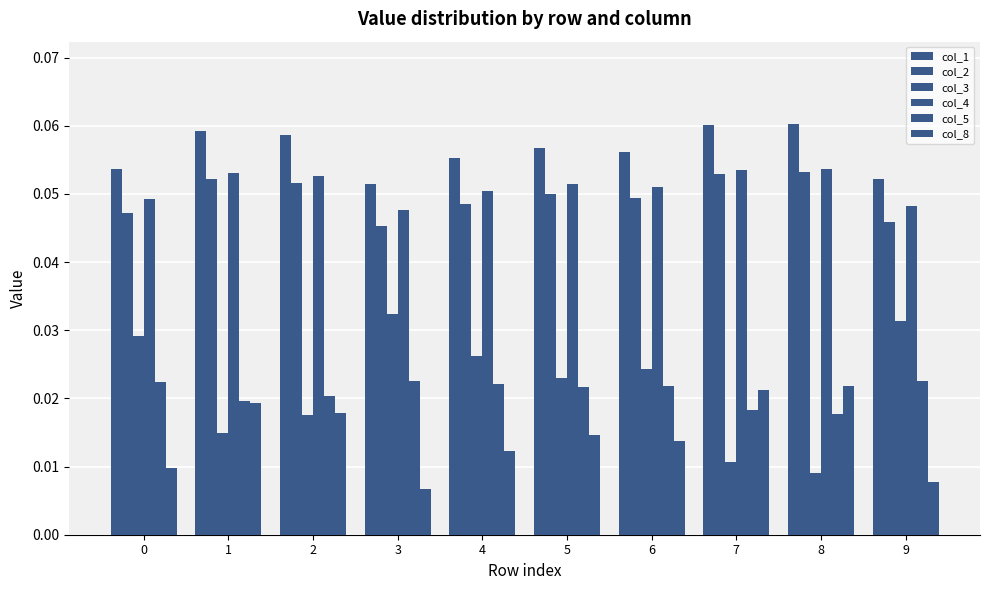

Is the value of col_5 at 6 greater than the value of col_2 at 4?

No